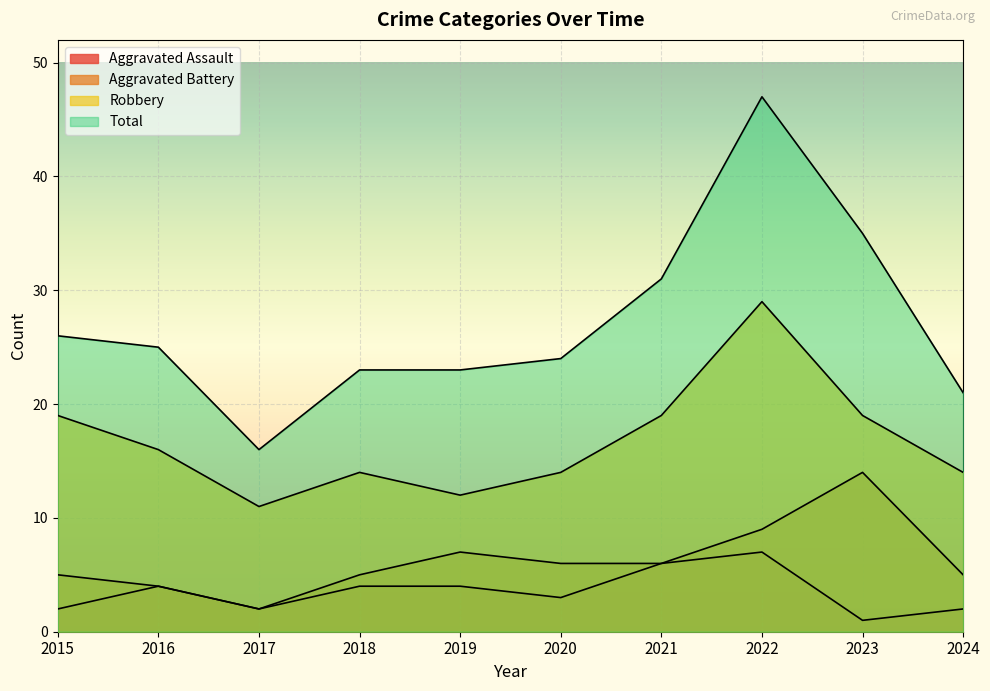

True or false: Aggravated Battery and Aggravated Assault intersect in this chart.

False